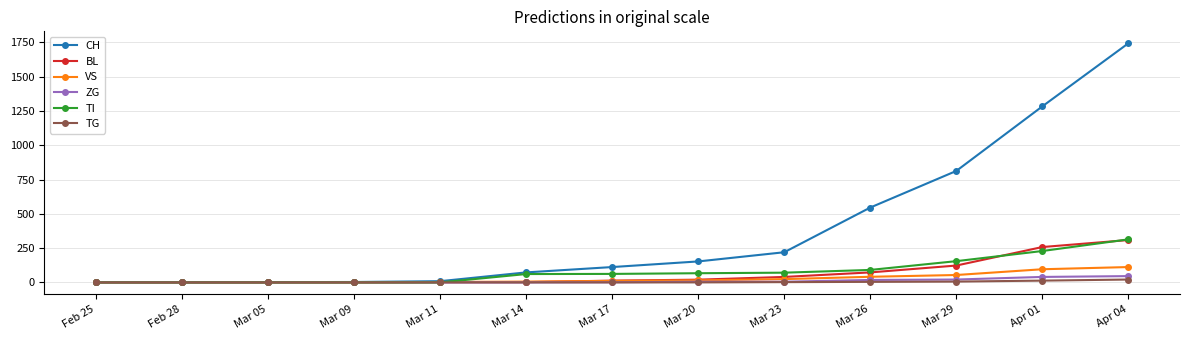

The value of CH at Mar 23 is 220. True or false?

True